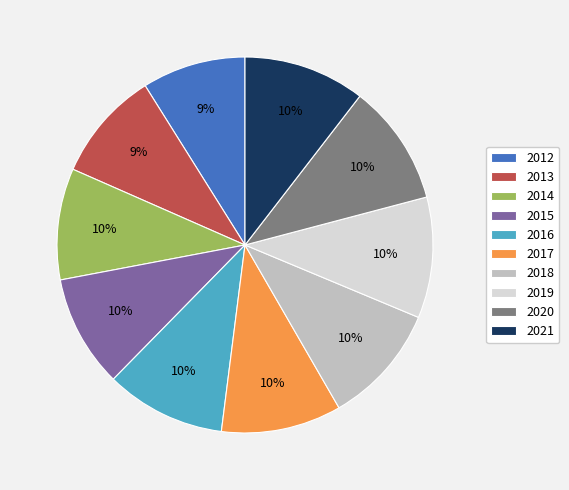

True or false: 2016 accounts for 16% of the total.

False